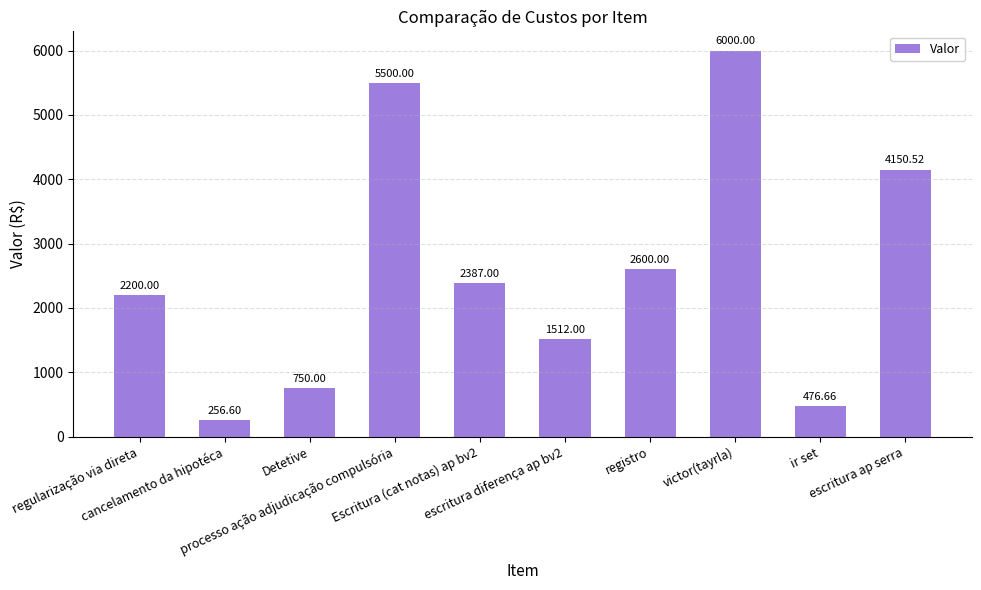

What is the greatest value displayed?

6000.0